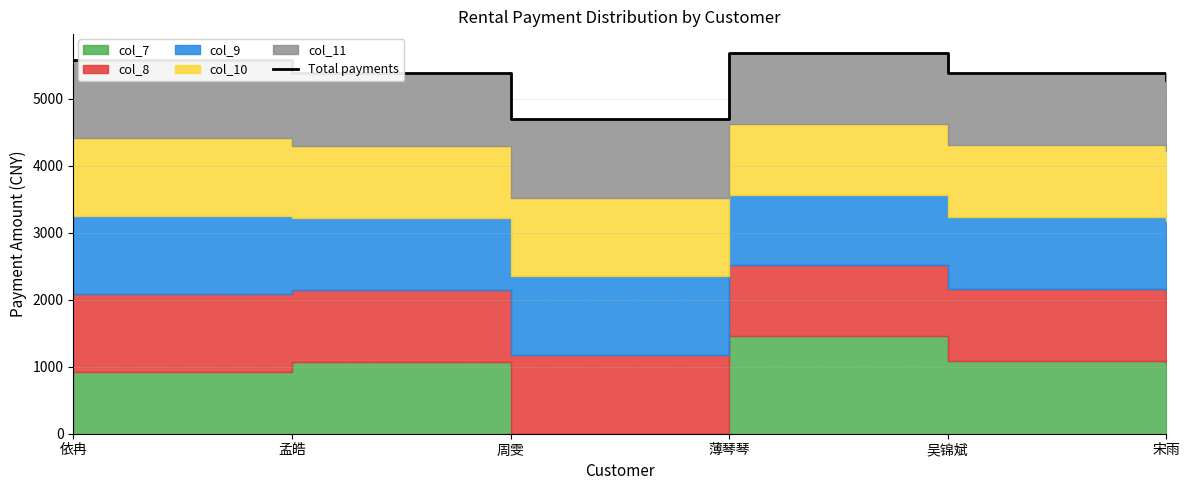

Which has a higher value, 吴锦斌 or 周雯?

吴锦斌